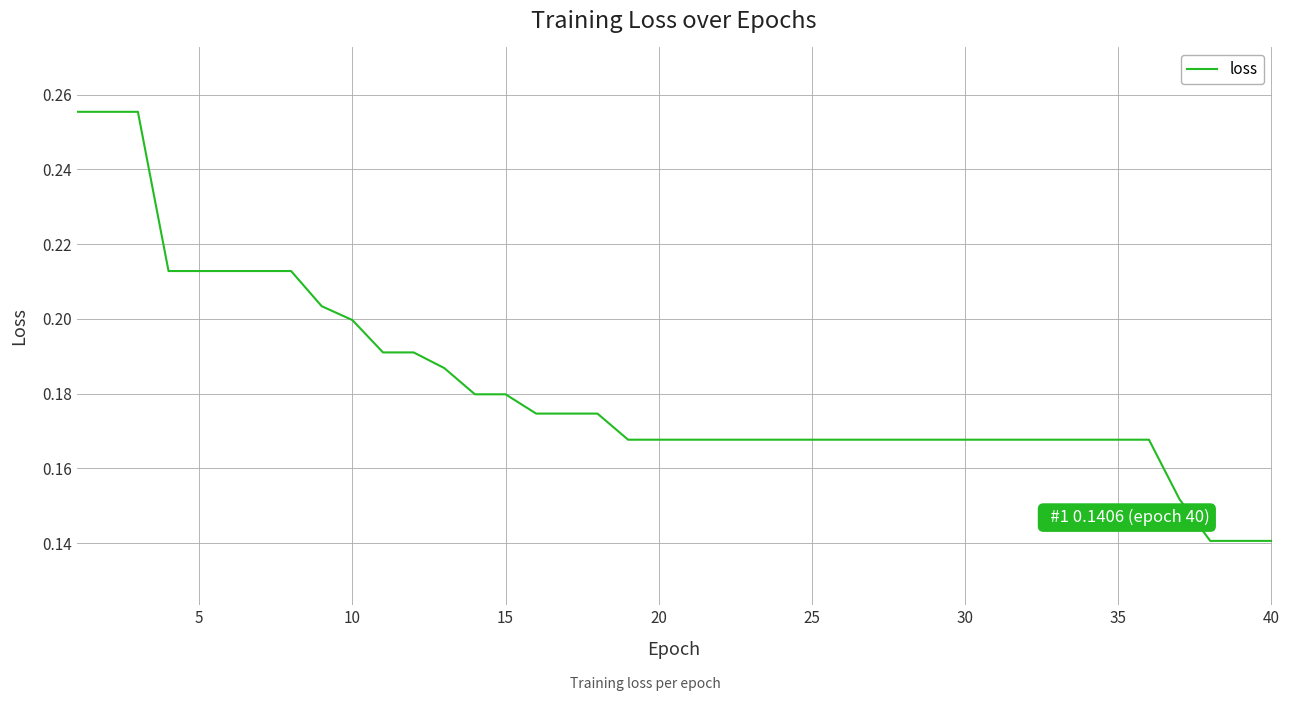

The value at 20 is 0.1. True or false?

False